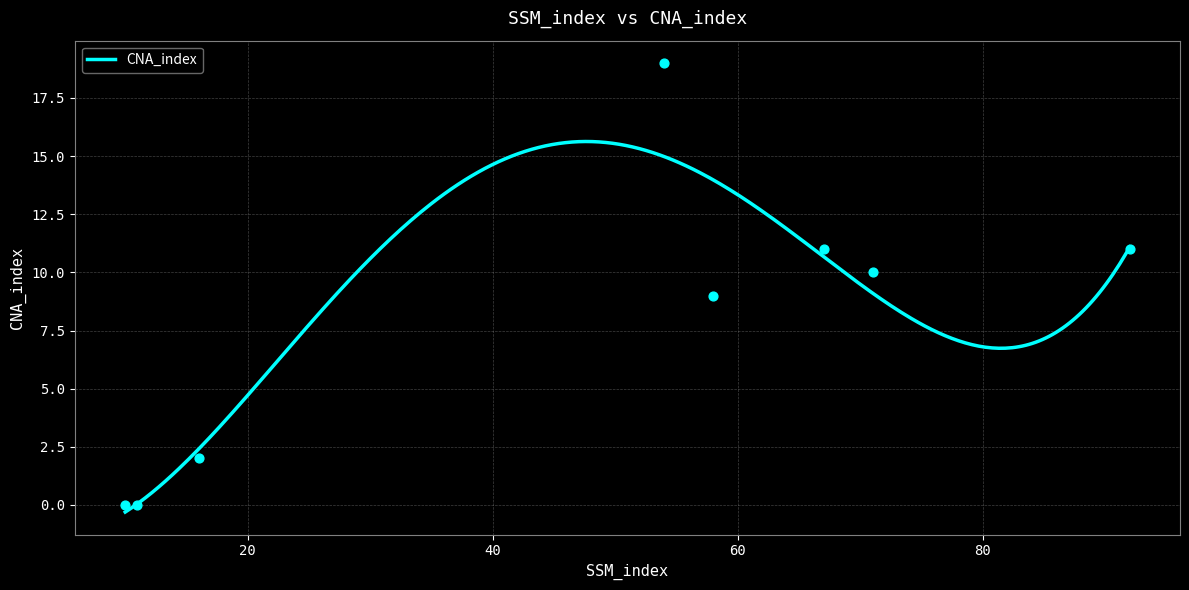

Which has a higher value, 71 or 58?

71